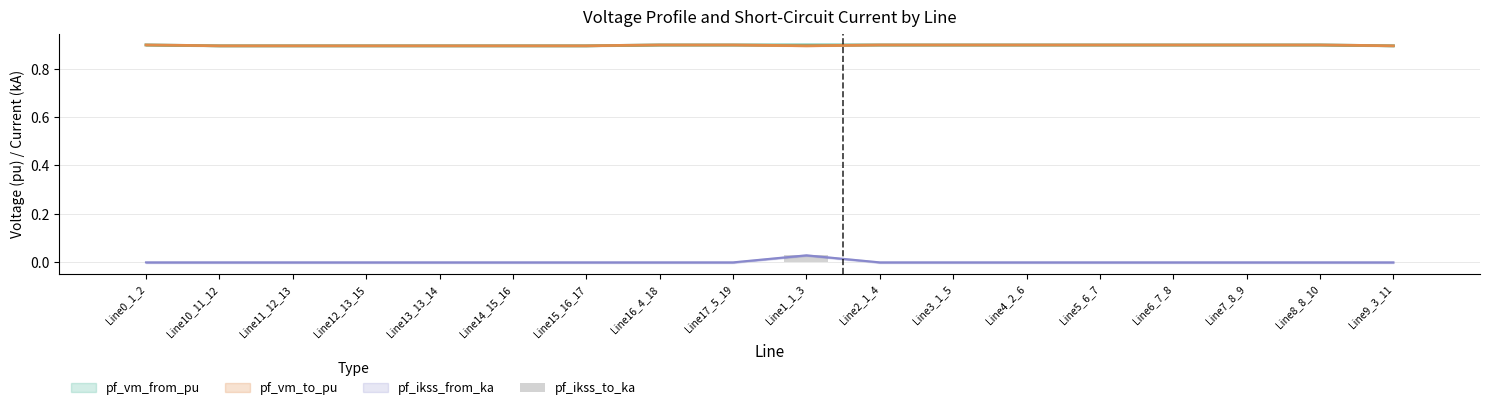

Which has a higher value, Line7_8_9 or Line5_6_7?

Line7_8_9